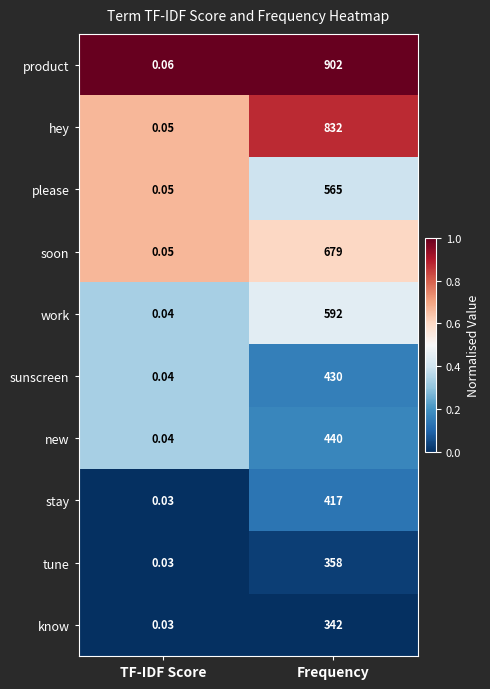

List the labels in order of work value, smallest first.

TF-IDF Score, Frequency